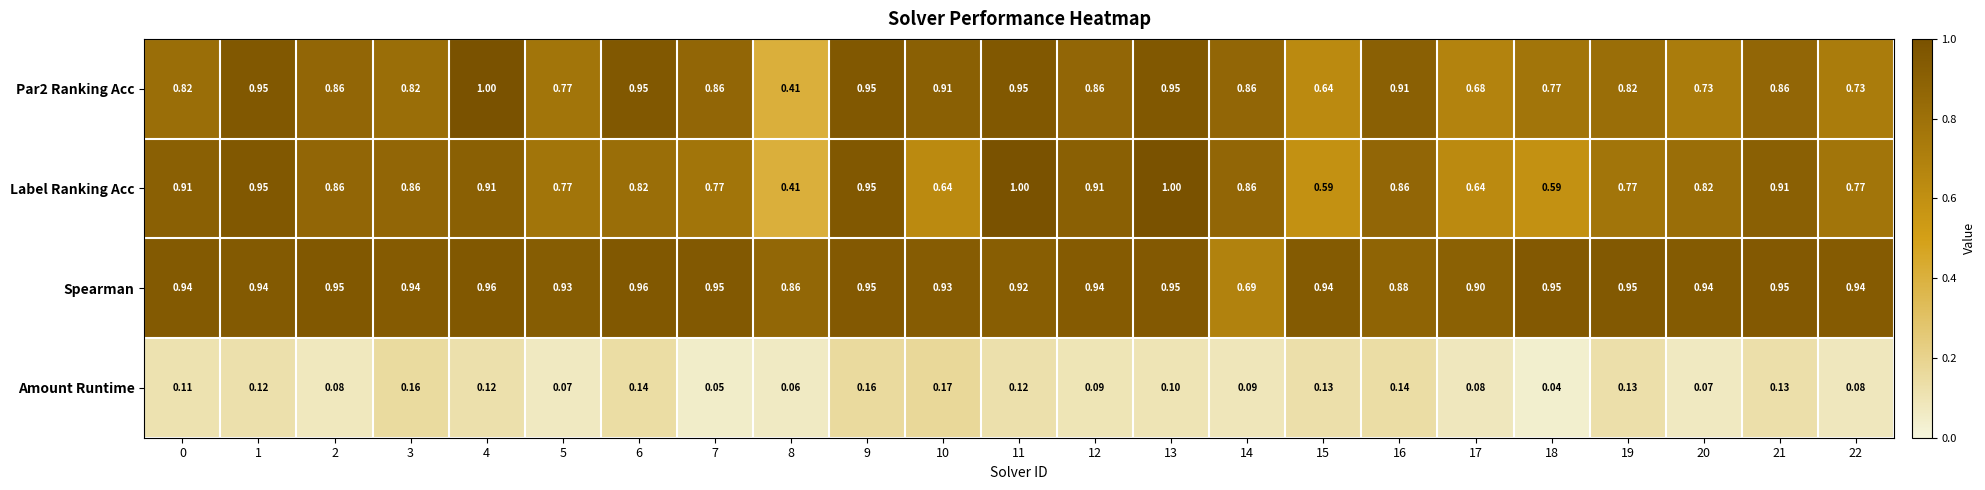

Count the number of categories in the chart.

23